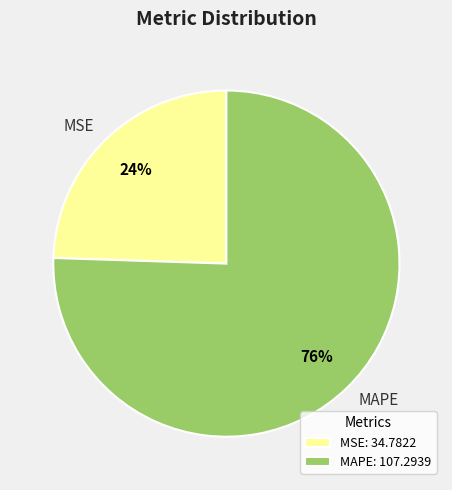

How many slices are in this pie chart?

2